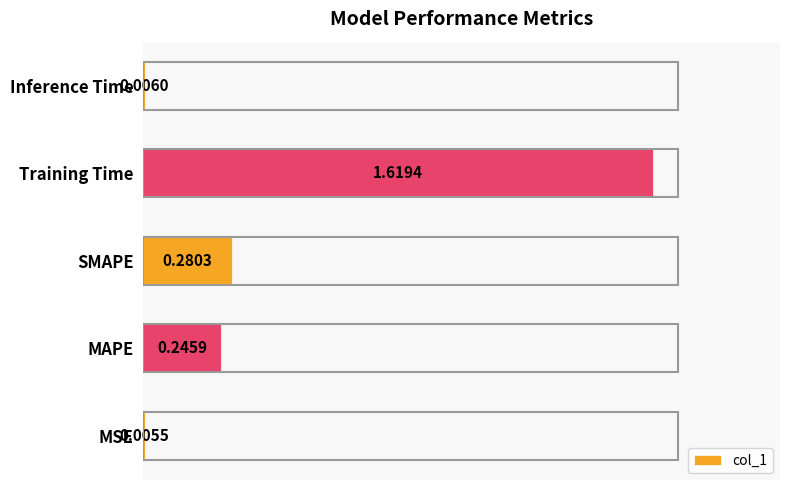

Which has a higher value, Training Time or Inference Time?

Training Time